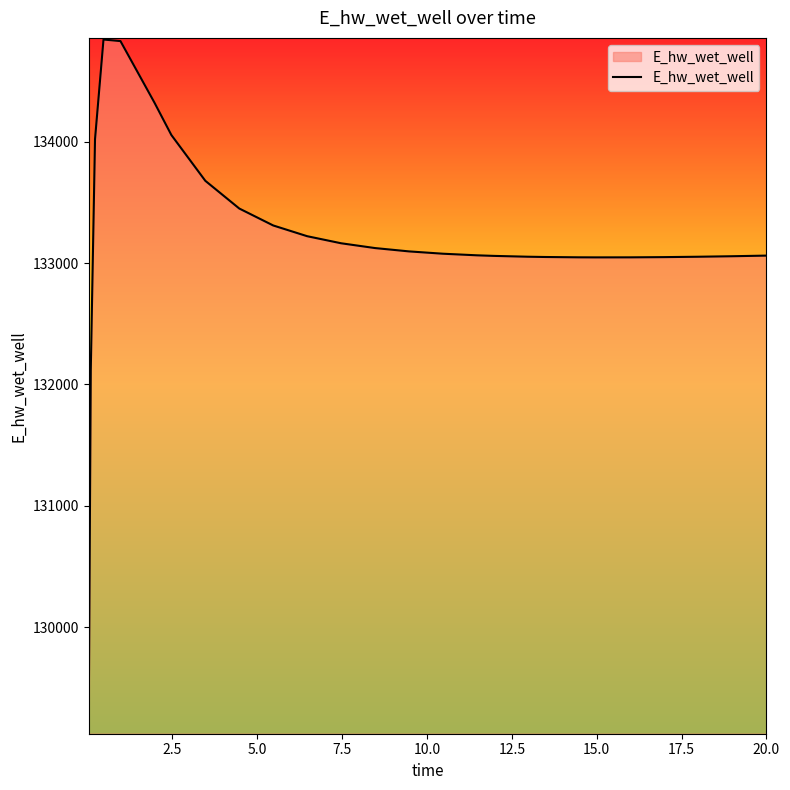

What is the difference between the second highest and second lowest values?

2708.6